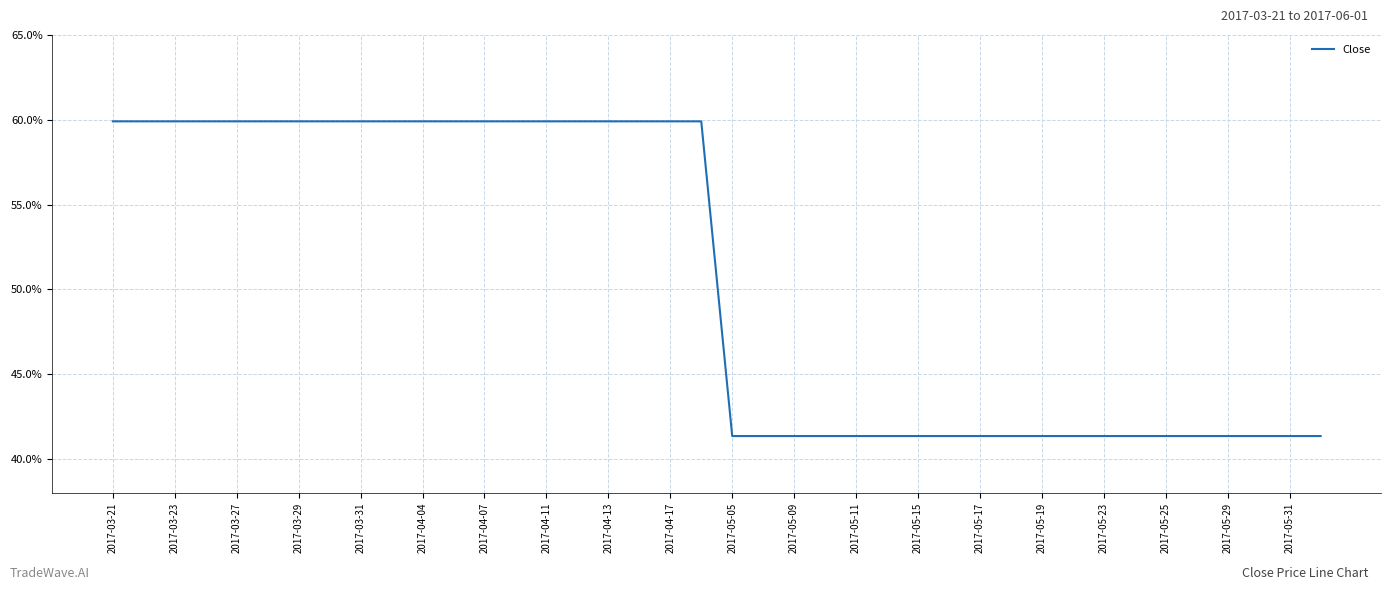

What is the greatest value displayed?

59.9